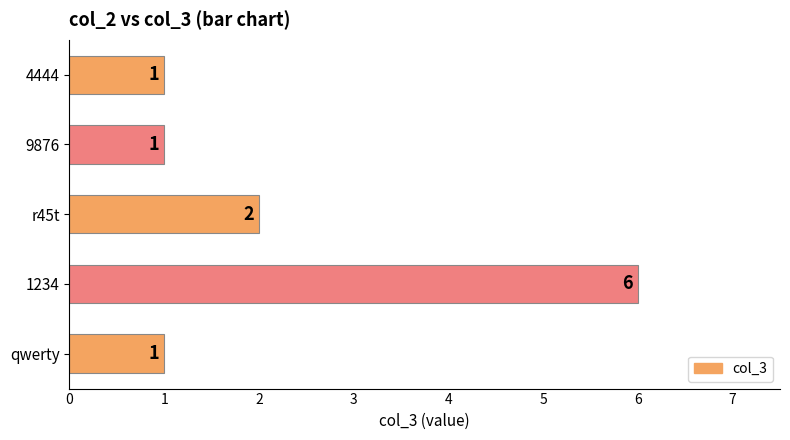

Count the number of data series in this chart.

1